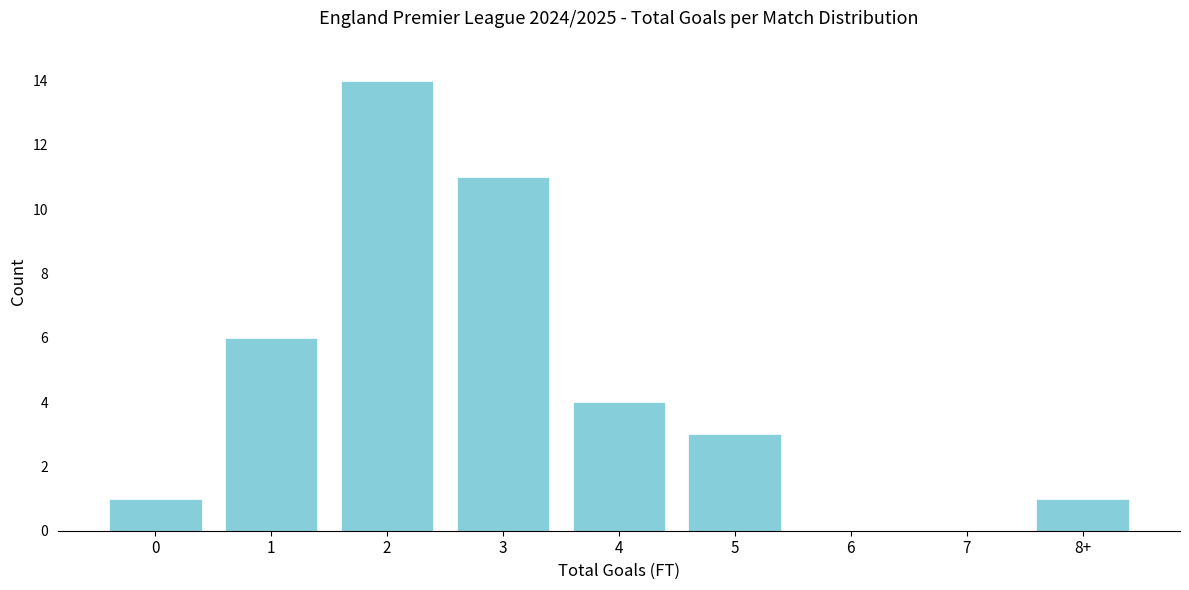

Reading left to right, extract all data points from this chart.

0=1	1=6	2=14	3=11	4=4	5=3	6=0	7=0	8+=1